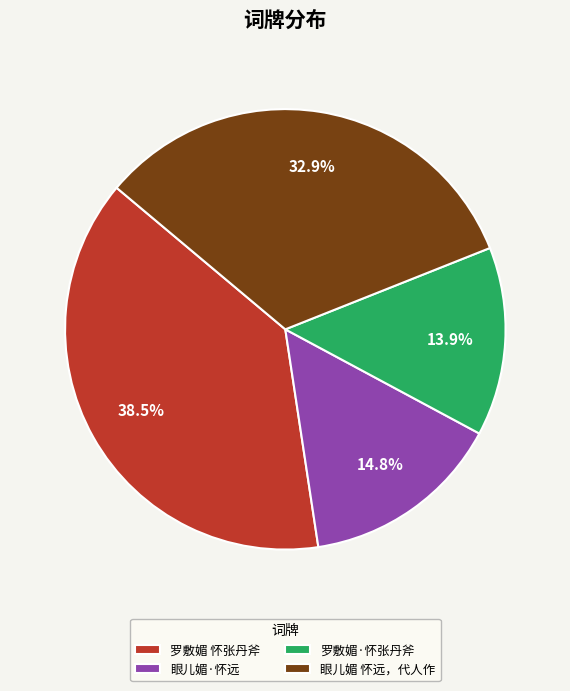

What is the largest slice in the pie chart?

罗敷媚 怀张丹斧